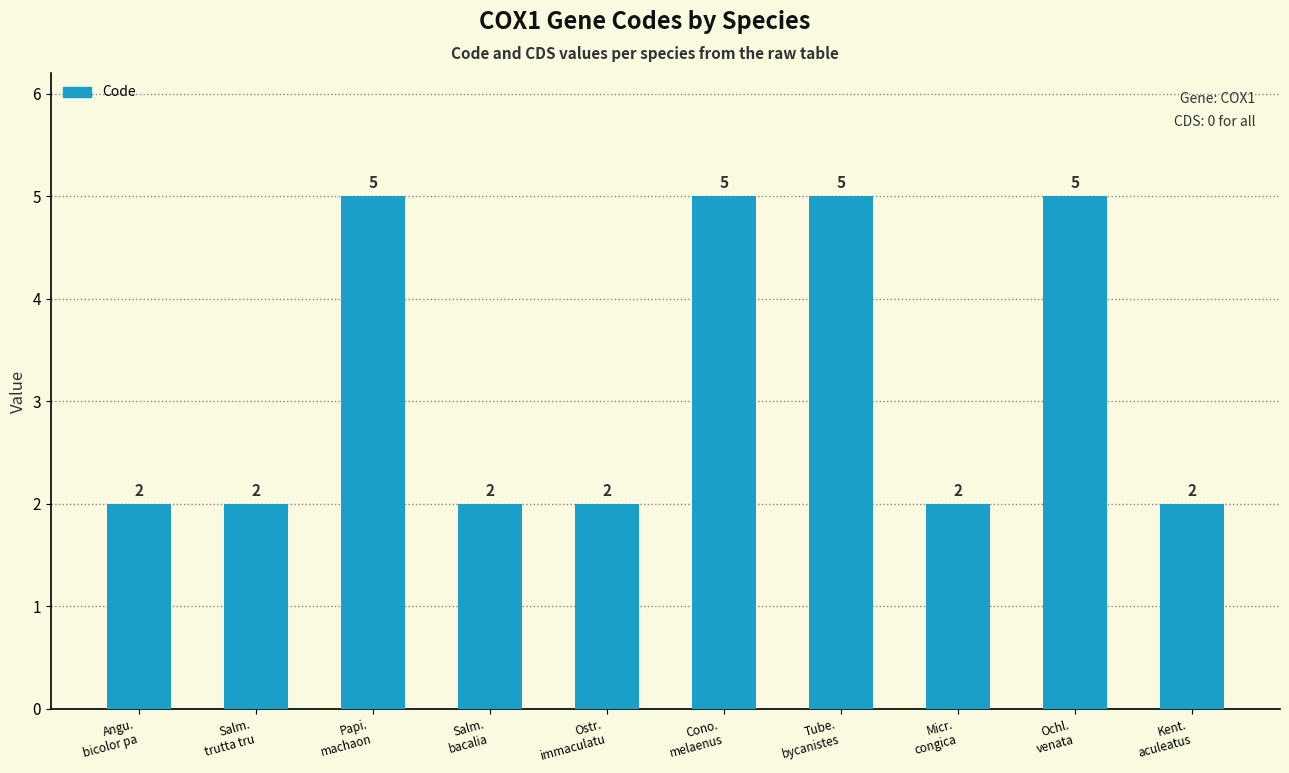

Reading left to right, list all the values displayed in this chart.

Angu.
bicolor pa=2	Salm.
trutta tru=2	Papi.
machaon=5	Salm.
bacalia=2	Ostr.
immaculatu=2	Cono.
melaenus=5	Tube.
bycanistes=5	Micr.
congica=2	Ochl.
venata=5	Kent.
aculeatus=2